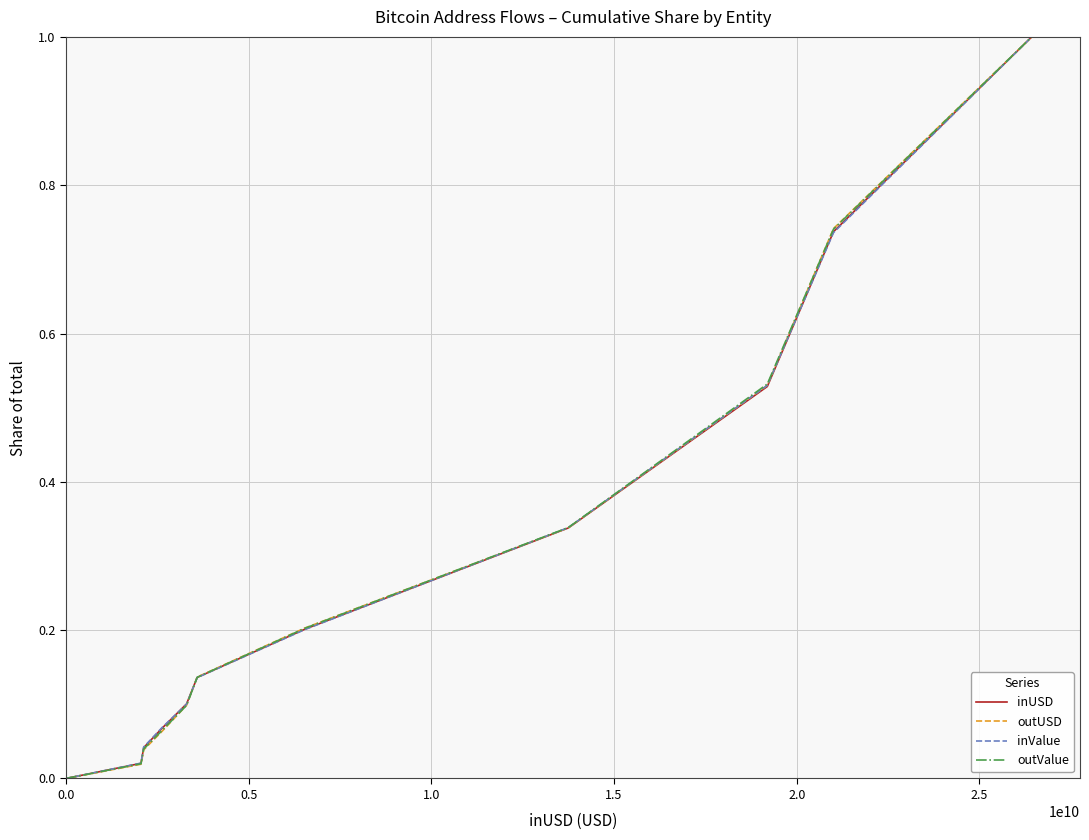

Count the number of categories in the chart.

11